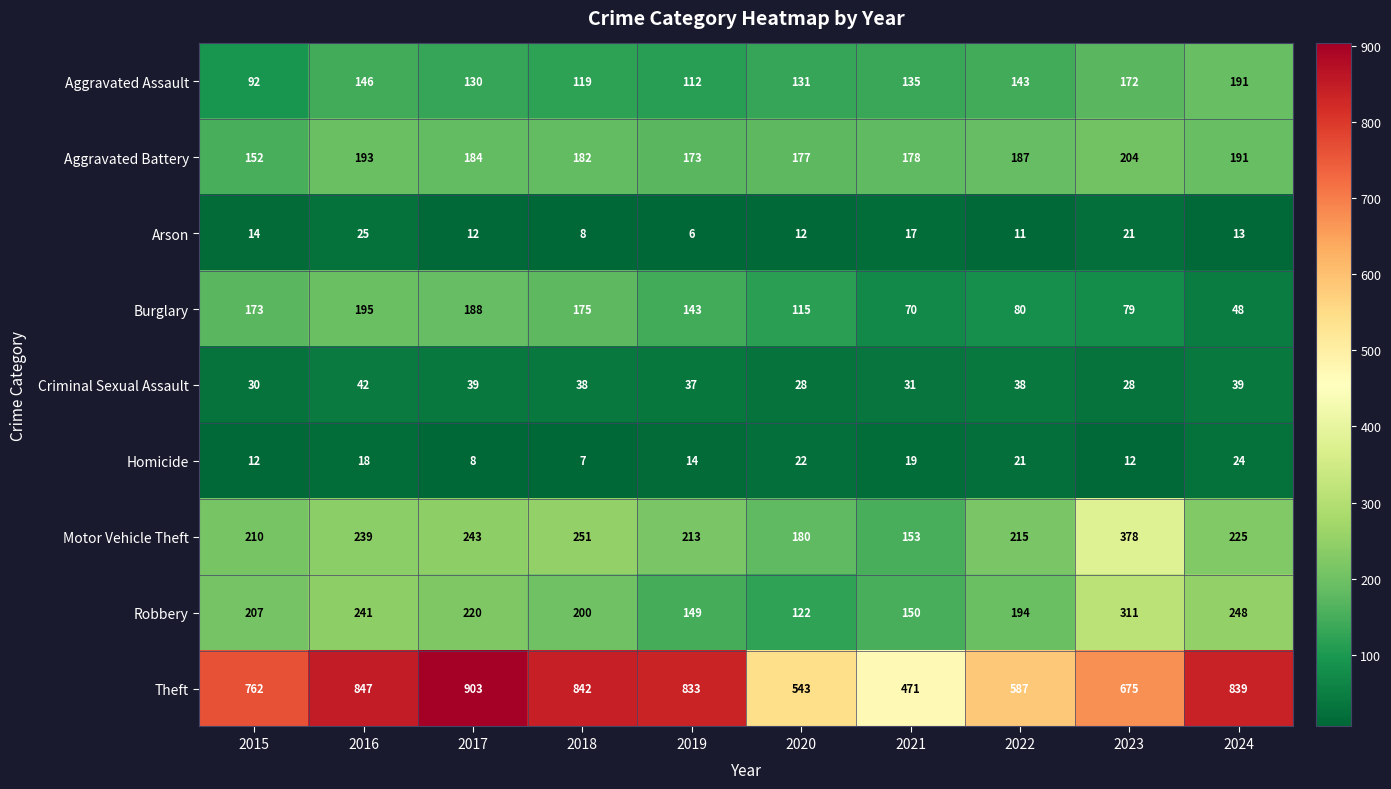

List the labels in order of Robbery value, smallest first.

2020, 2019, 2021, 2022, 2018, 2015, 2017, 2016, 2024, 2023